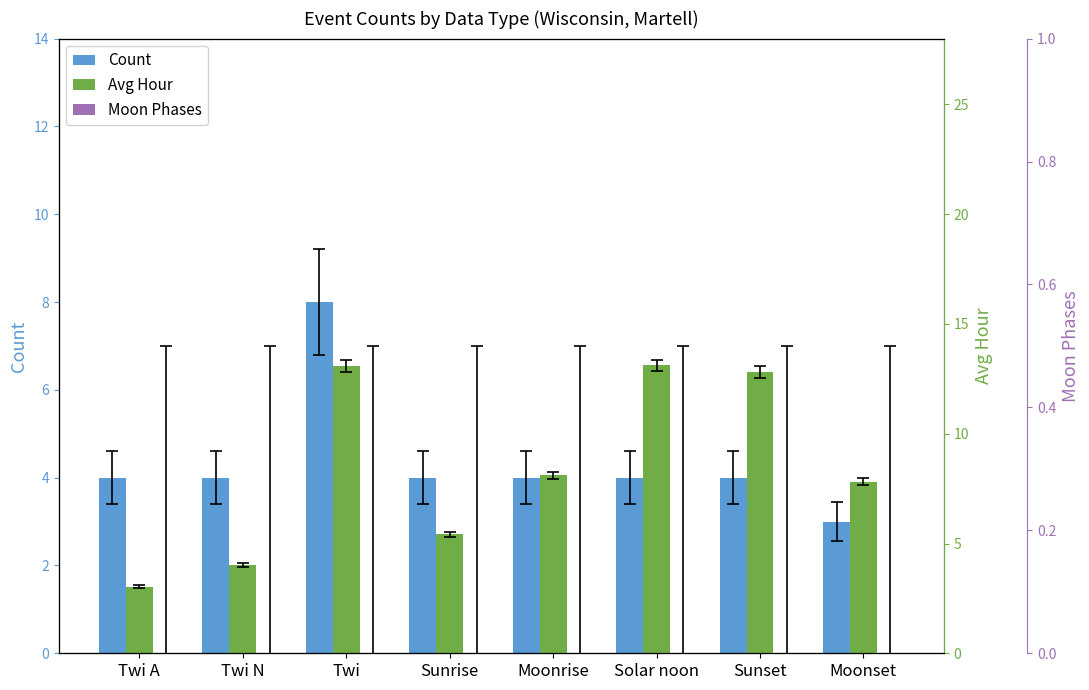

Which series has the largest total across all categories?

Avg Hour